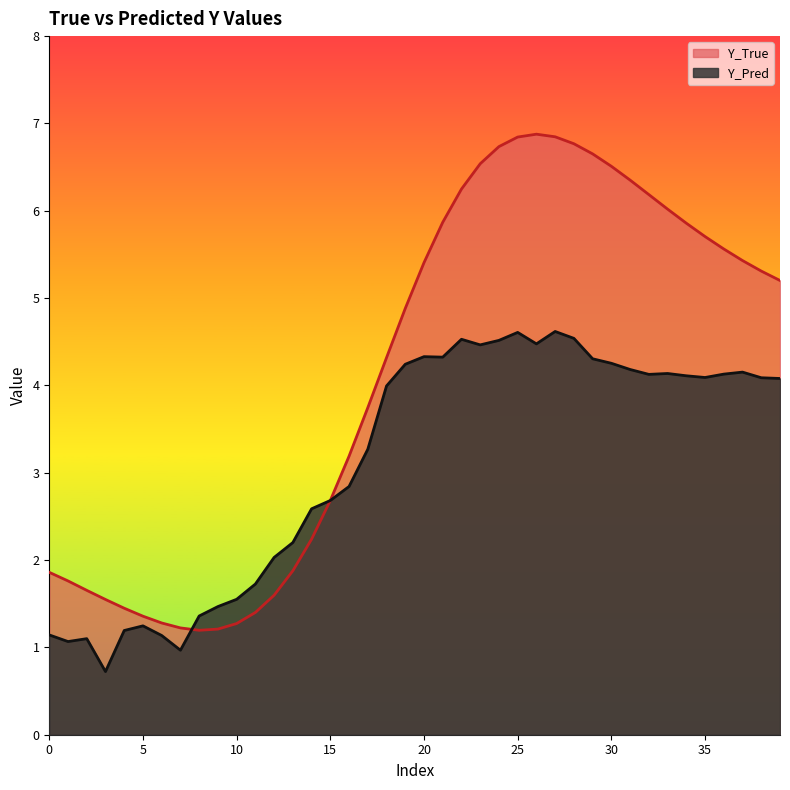

List the labels in order of Y_Pred value, largest first.

27, 25, 28, 22, 24, 26, 23, 20, 21, 29, 30, 19, 31, 37, 33, 36, 32, 34, 35, 38, 39, 18, 17, 16, 15, 14, 13, 12, 11, 10, 9, 8, 5, 4, 0, 6, 2, 1, 7, 3